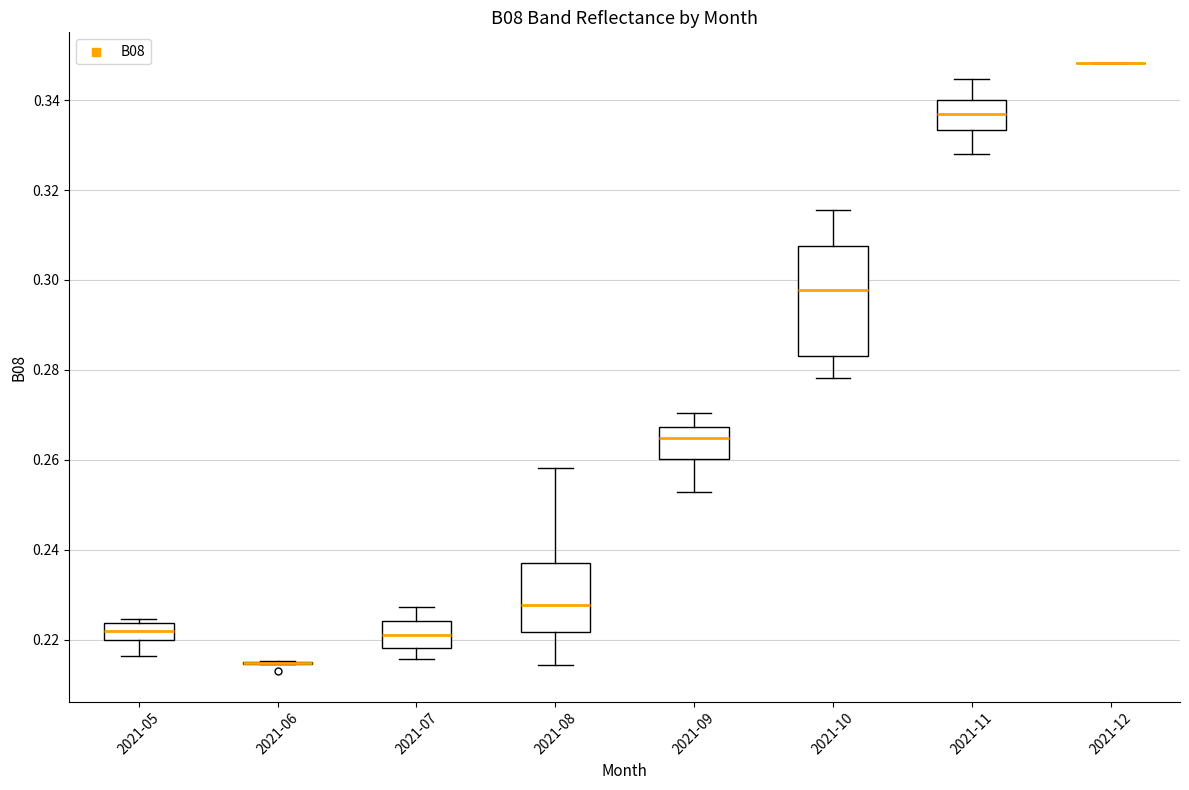

Reading left to right, read every box against the y-axis: the position of its median line, the range the box covers, and the ends of its whiskers. The values are not printed on the chart, so give them approximately, as read against the axis.

2021-05: median 0.222, box 0.220 to 0.224, whiskers 0.216 to 0.224 (just above the box's upper edge)
2021-06: box collapsed to a line at 0.214, whiskers 0.214 to 0.216
2021-07: median 0.222, box 0.218 to 0.224, whiskers 0.216 to 0.228
2021-08: median 0.228, box 0.222 to 0.238, whiskers 0.214 to 0.258
2021-09: median 0.264, box 0.260 to 0.268, whiskers 0.252 to 0.270
2021-10: median 0.298, box 0.284 to 0.308, whiskers 0.278 to 0.316
2021-11: median 0.338, box 0.334 to 0.340, whiskers 0.328 to 0.344
2021-12: box collapsed to a line at 0.348, whiskers 0.348 to 0.348